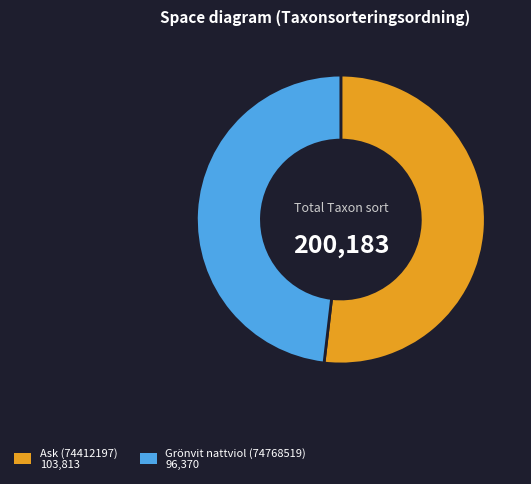

Between Ask (74412197) and Grönvit nattviol (74768519), which is larger?

Ask (74412197)